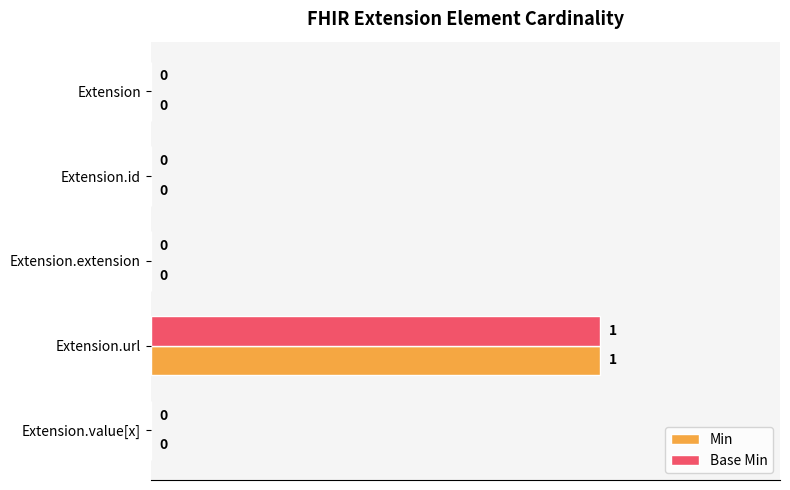

The value of Base Min at Extension.url is 2. True or false?

False